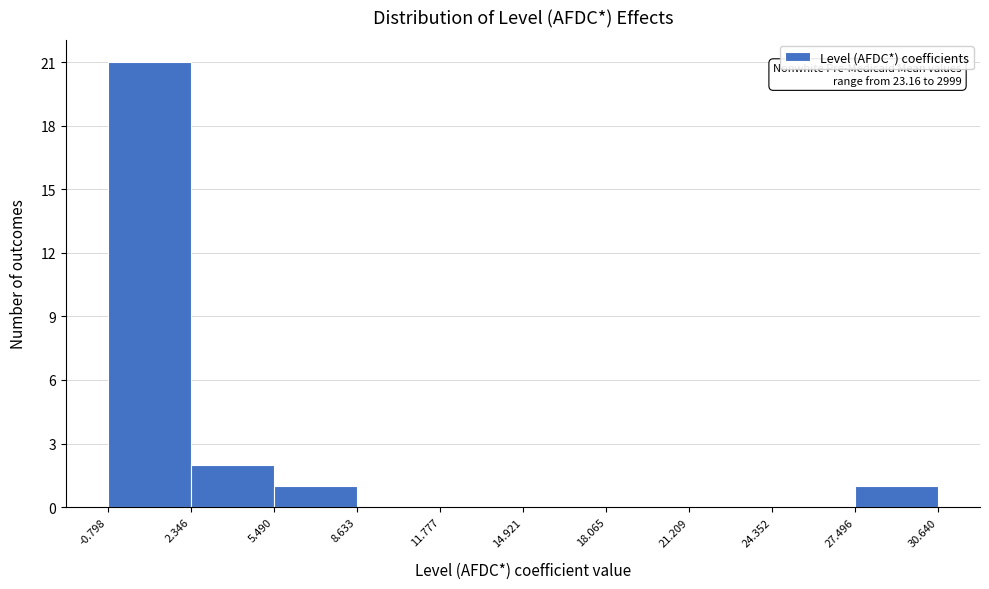

Which range on the x-axis has the tallest bar?

-0.798 to 2.346